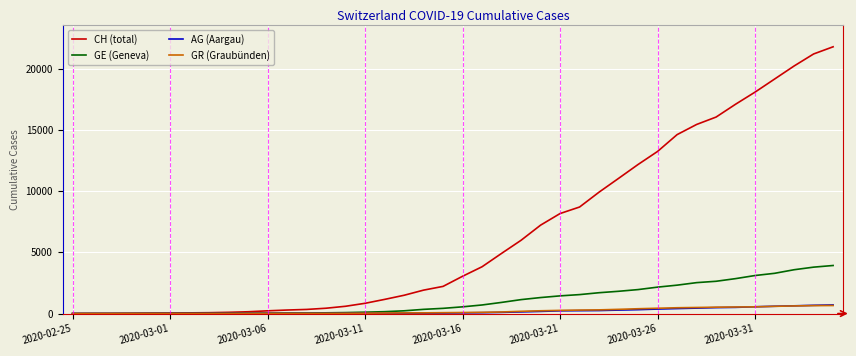

Which series has the widest spread of values?

CH (total)